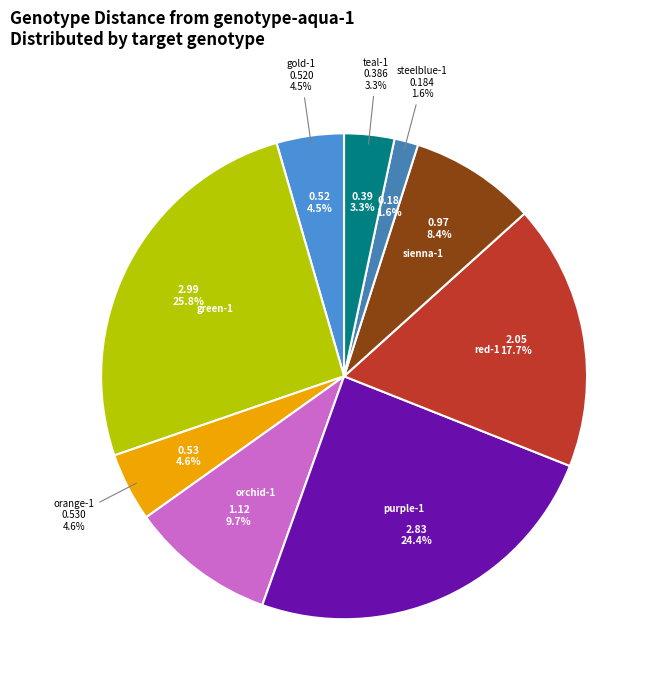

Which category has the smallest portion of the pie?

genotype-steelblue-1